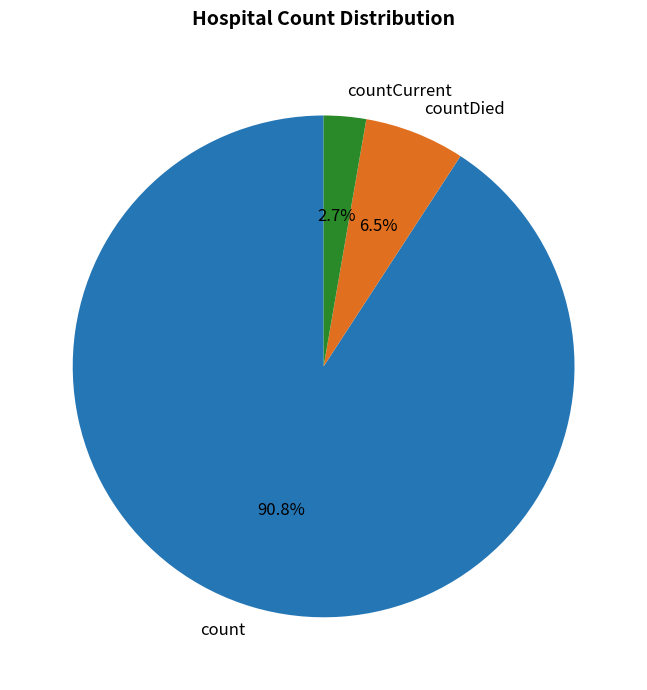

Which has a higher value, countCurrent or count?

count